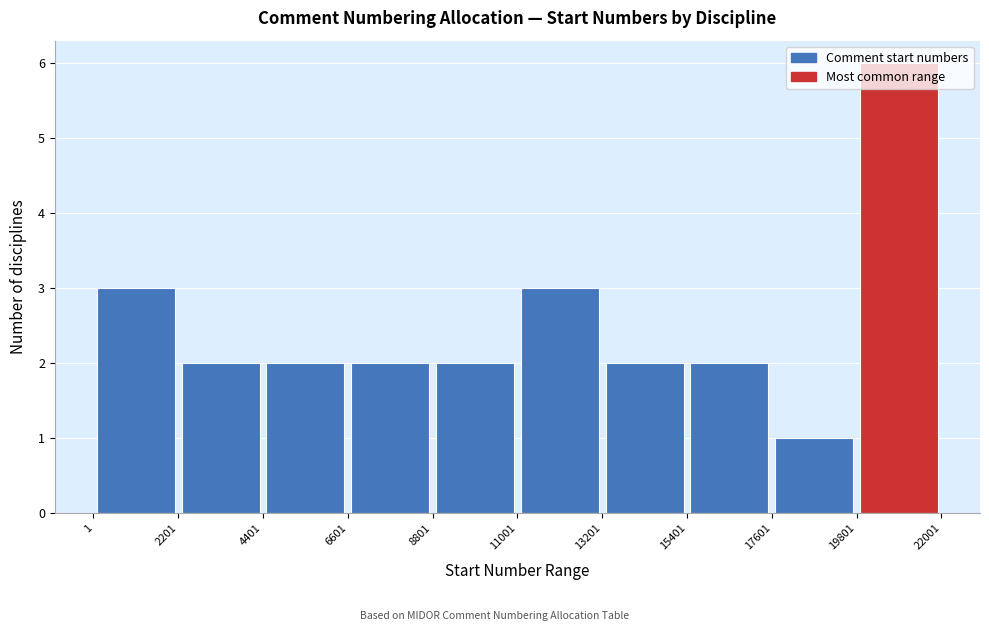

What is the height of the bar covering 11001 to 13201 on the x-axis? The values are not printed on the chart, so give them approximately, as read against the axis.

3